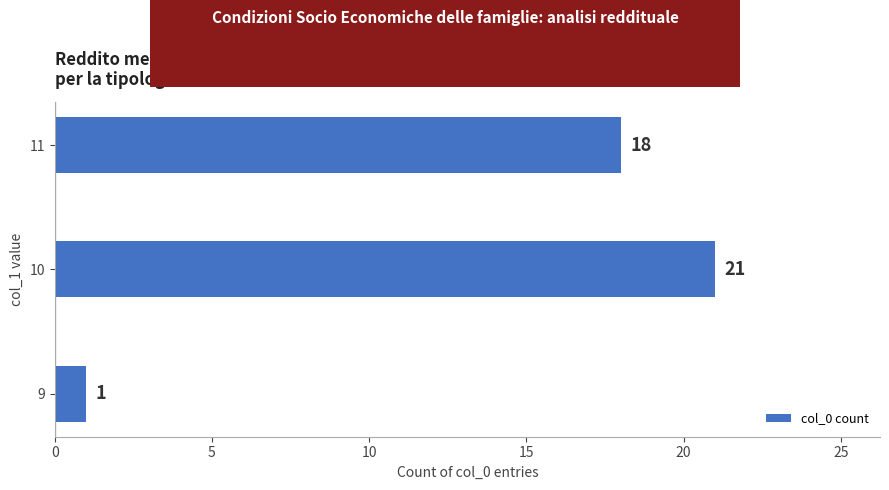

Which has a higher value, 9 or 10?

10